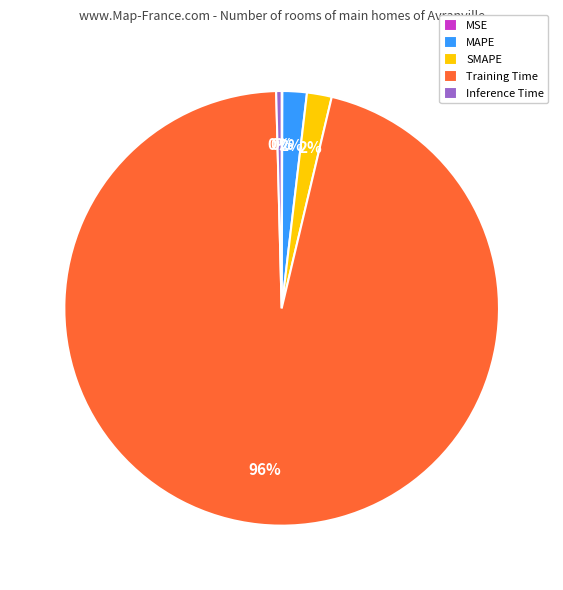

Which slice is the largest?

Training Time